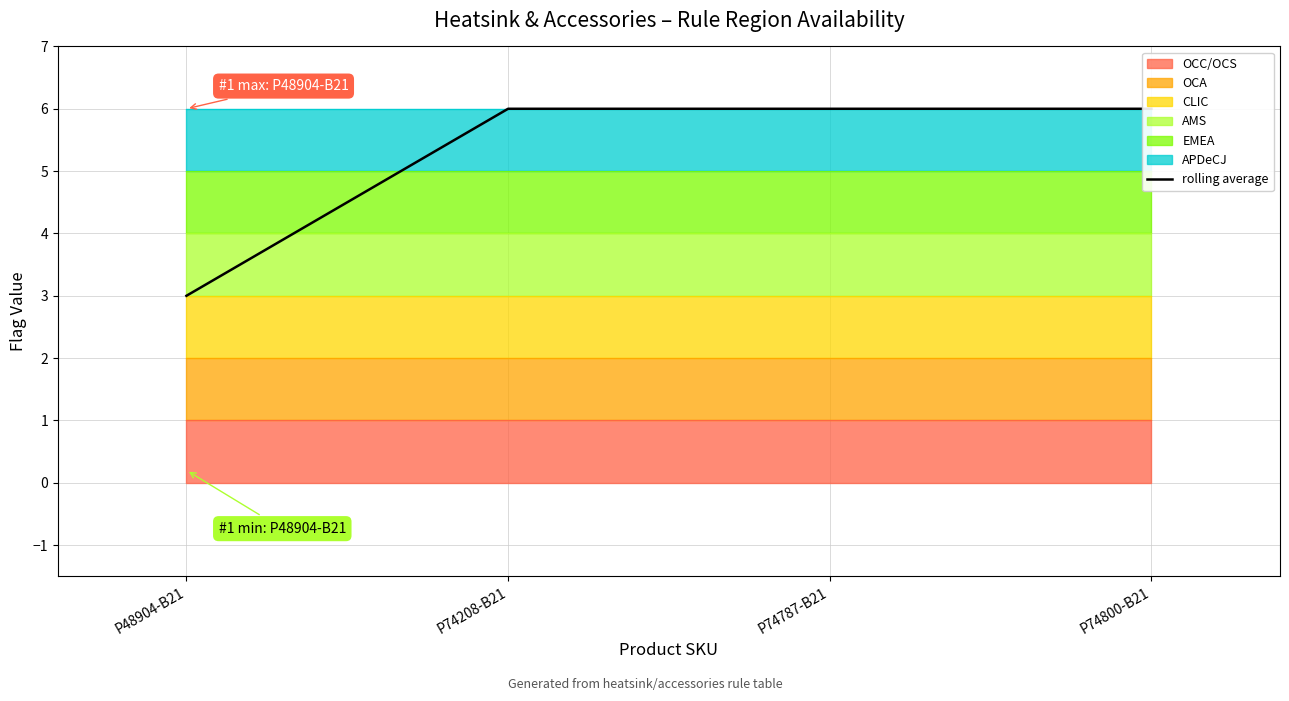

Which label corresponds to the smallest value in the chart?

P48904-B21